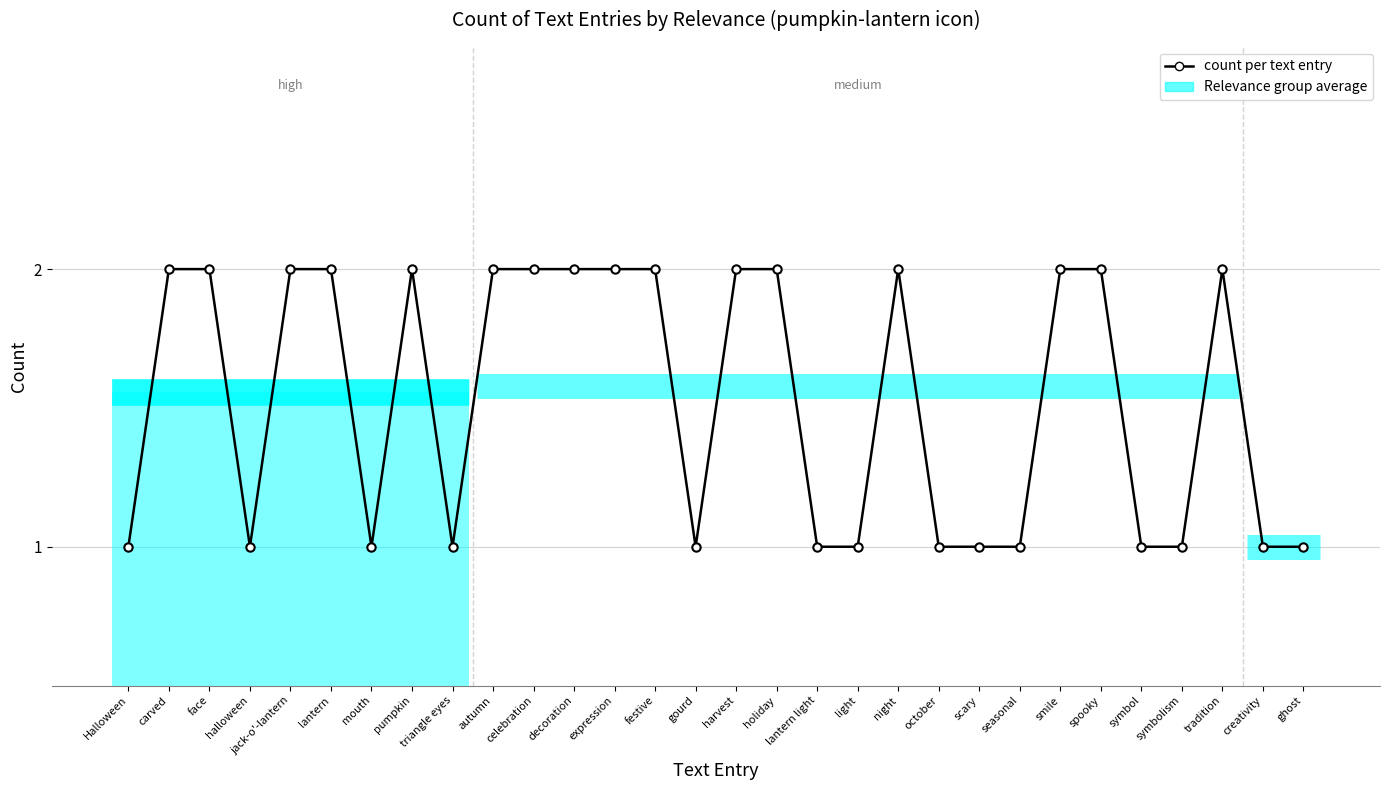

Reading left to right, transcribe all the data shown in this chart.

1	2	2	1	2	2	1	2	1	2	2	2	2	2	1	2	2	1	1	2	1	1	1	2	2	1	1	2	1	1